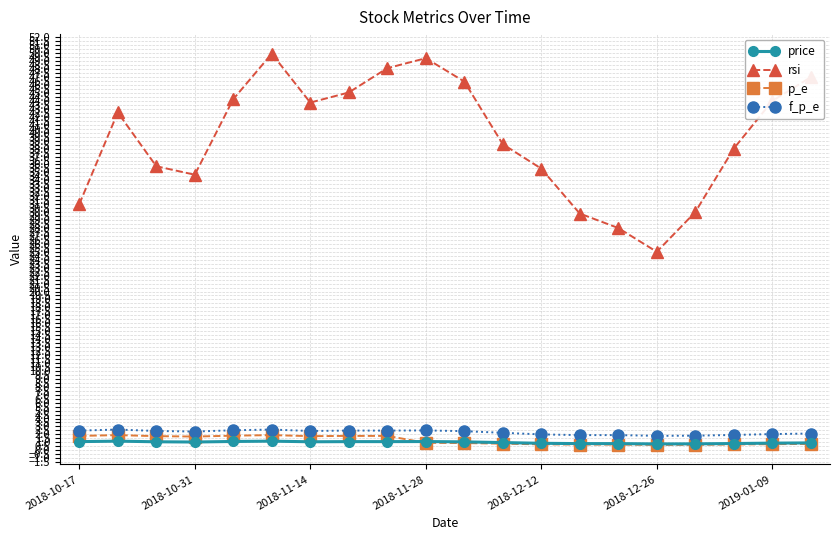

Does the chart have visible grid lines?

Yes